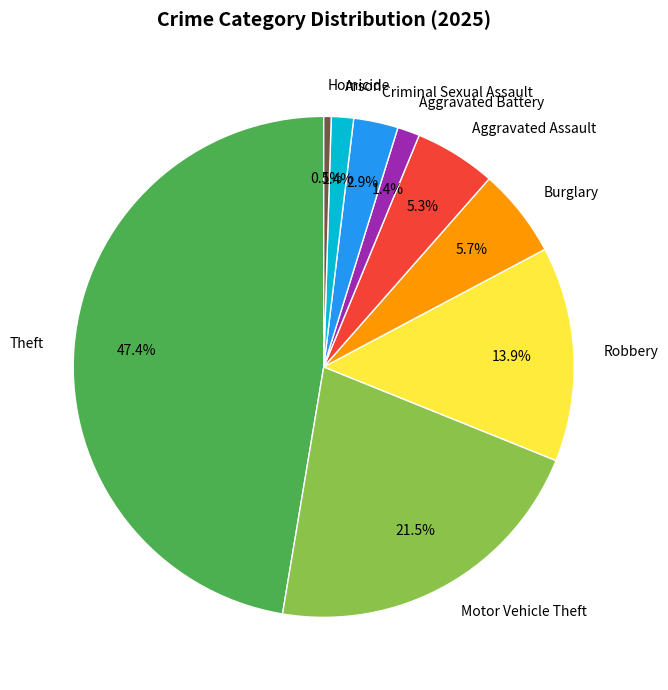

Between Homicide and Aggravated Assault, which is larger?

Aggravated Assault